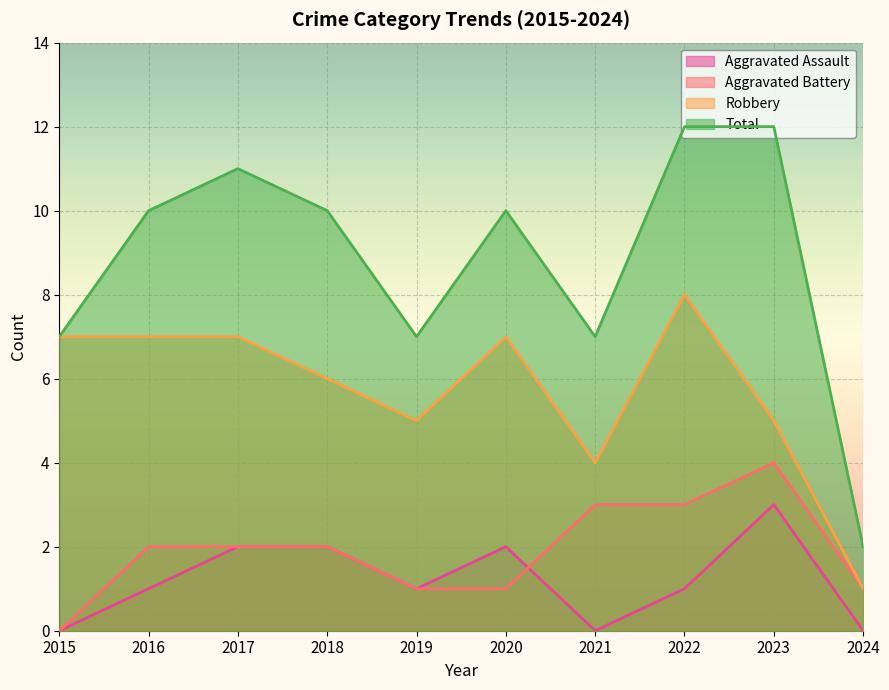

True or false: Total and Robbery cross at least once.

False